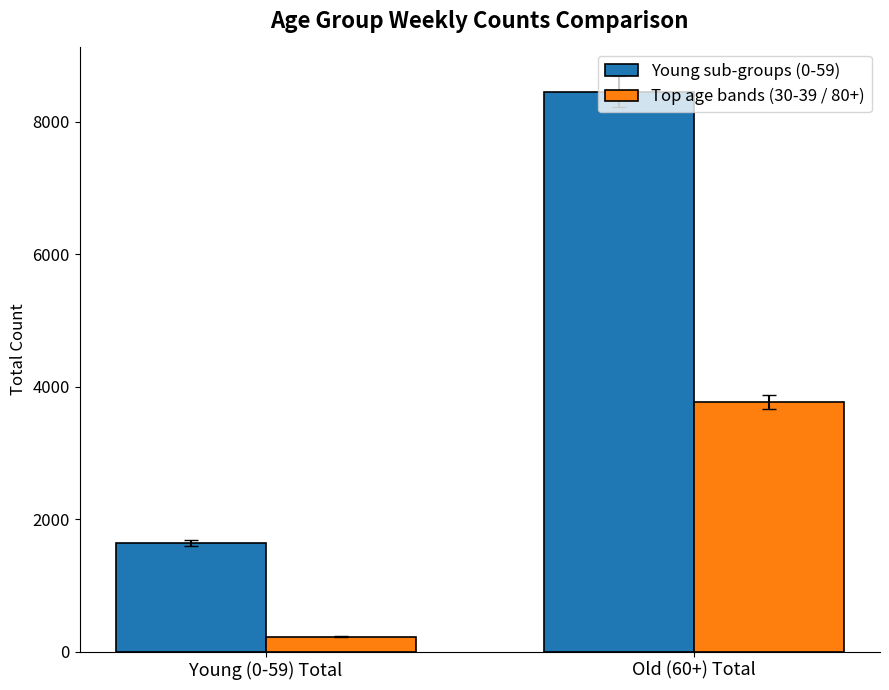

What are all the series names shown in the legend?

Young sub-groups (0-59), Top age bands (30-39 / 80+)